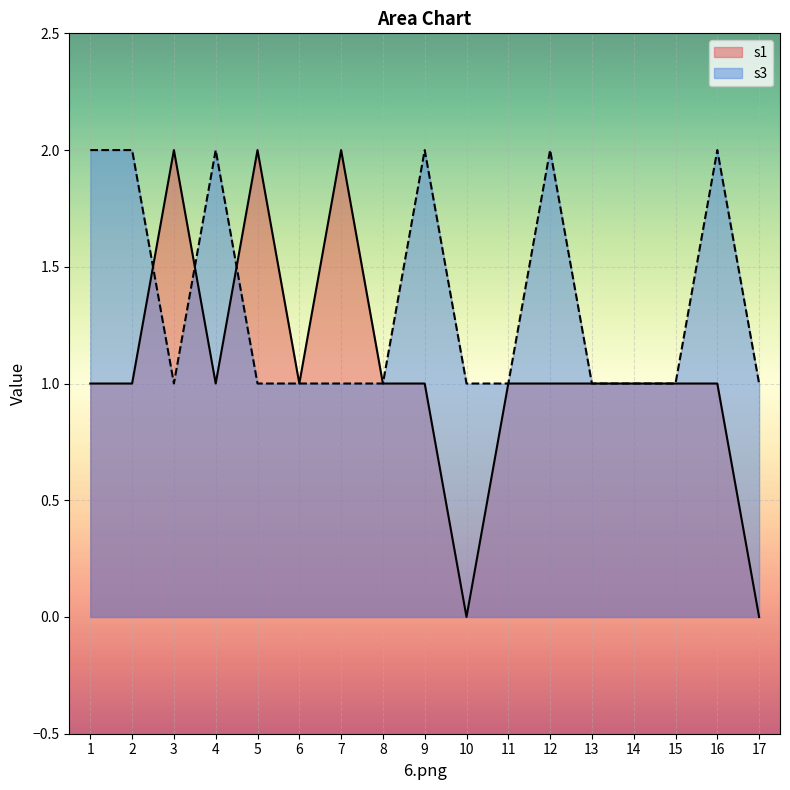

How many times do s1 and s3 cross each other?

3